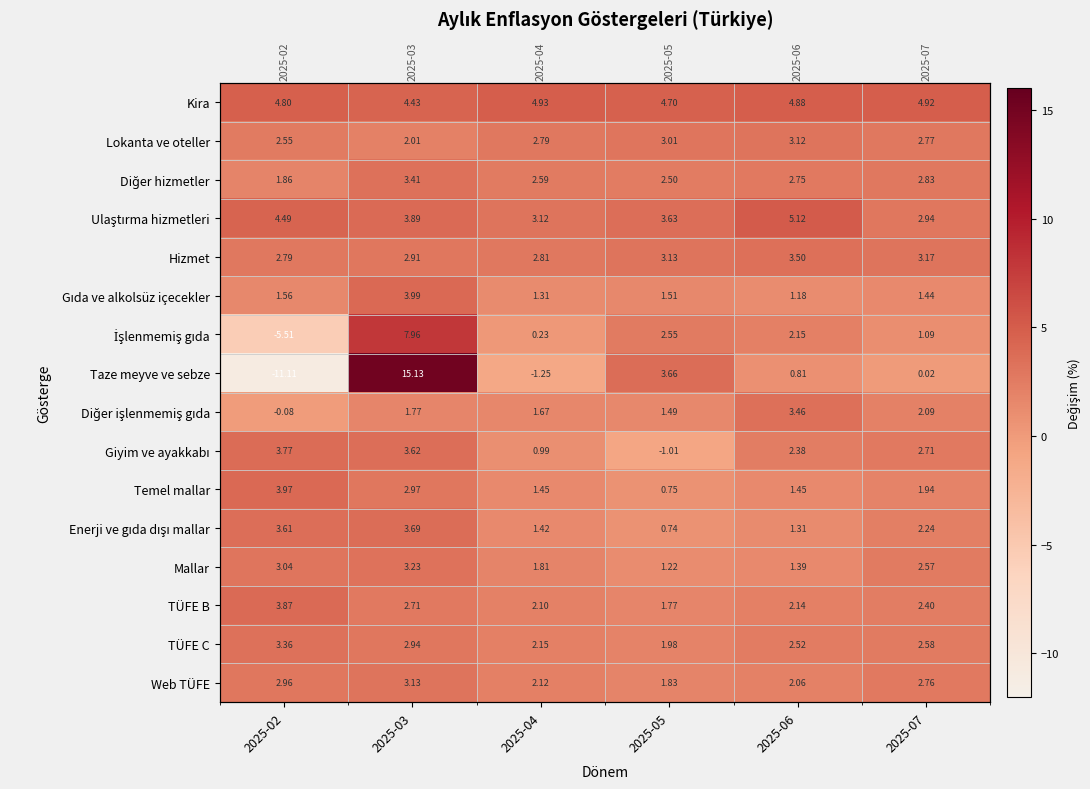

Is it true that Diğer hizmetler equals 1.2 at 2025-06?

False